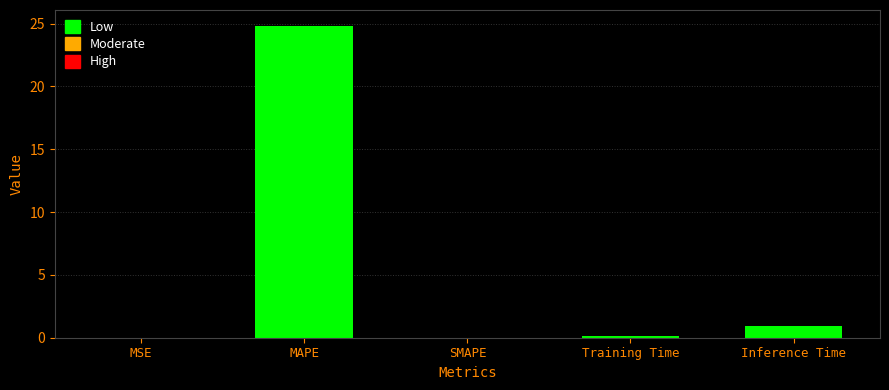

Are the bars grouped side by side (vs. stacked)?

No